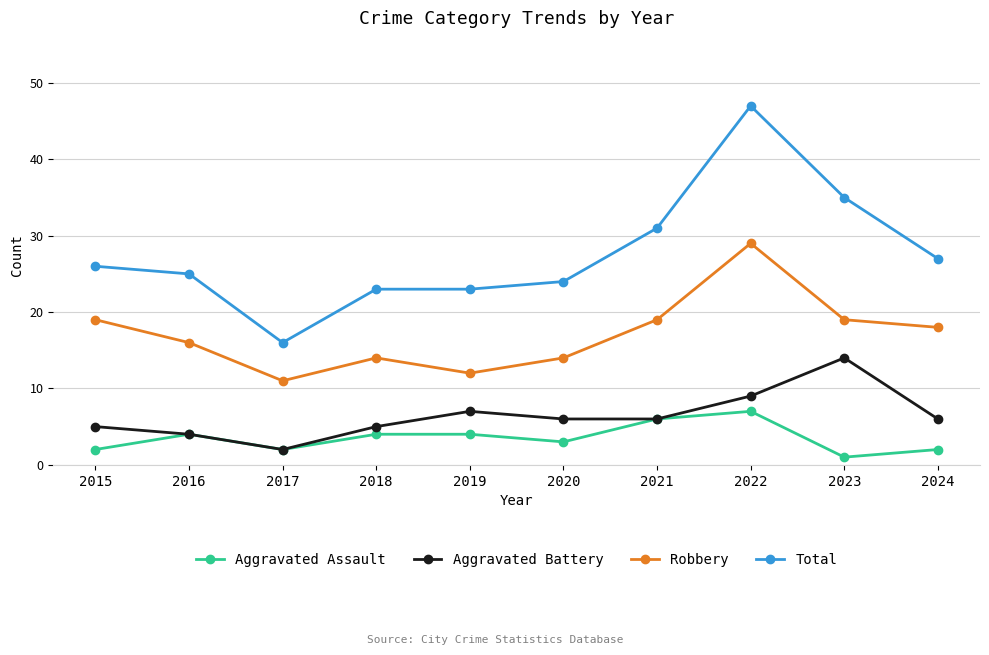

The Total series shows 27 at 2024. True or false?

True